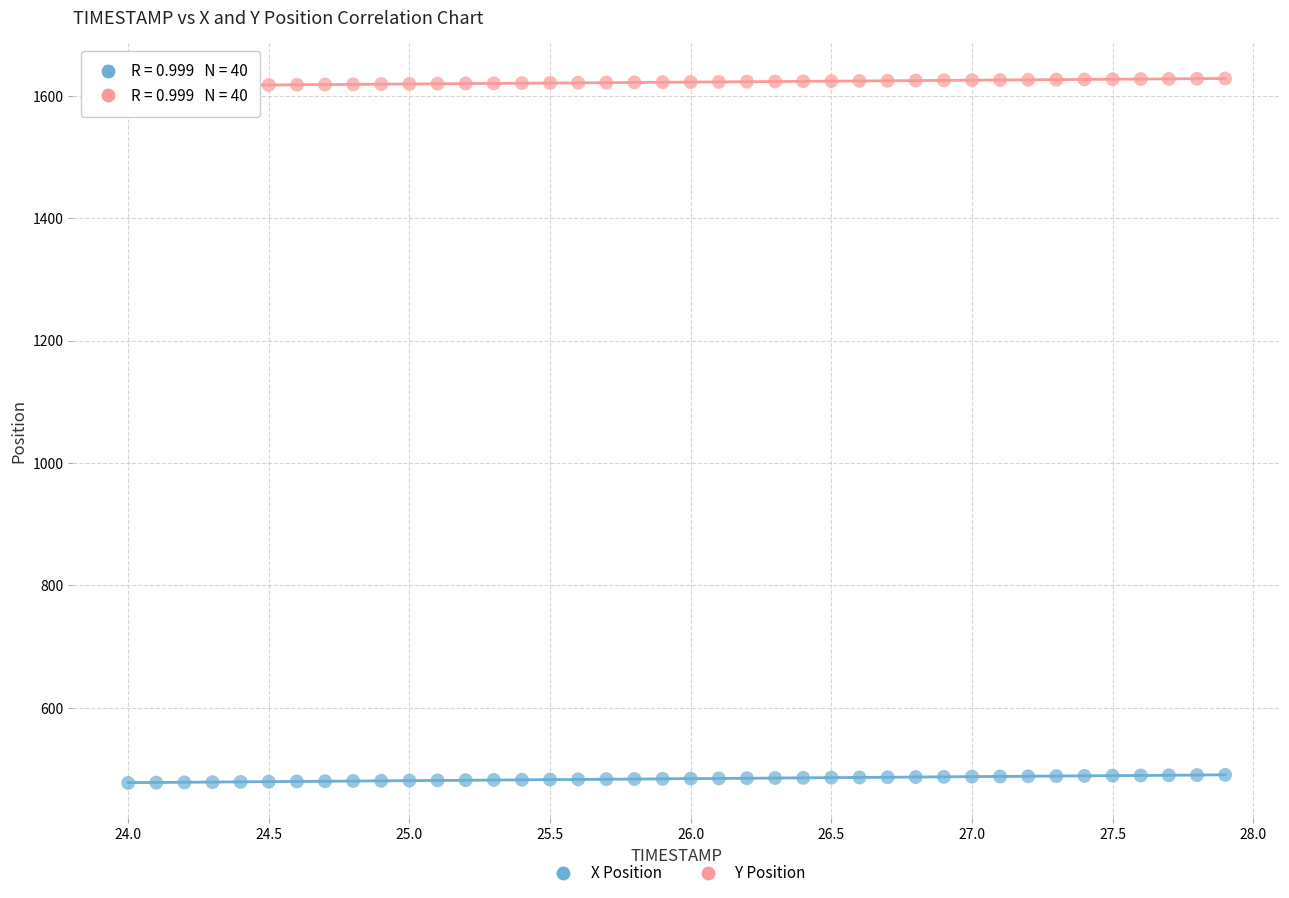

What are all the series names shown in the legend?

X Position, Y Position